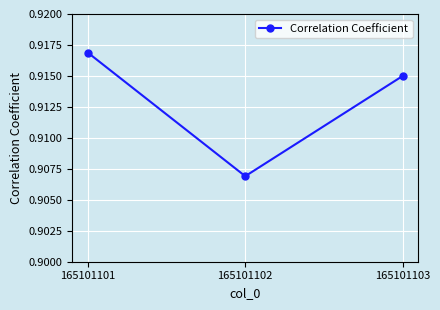

Rank the categories by value from lowest to highest.

165101102, 165101103, 165101101